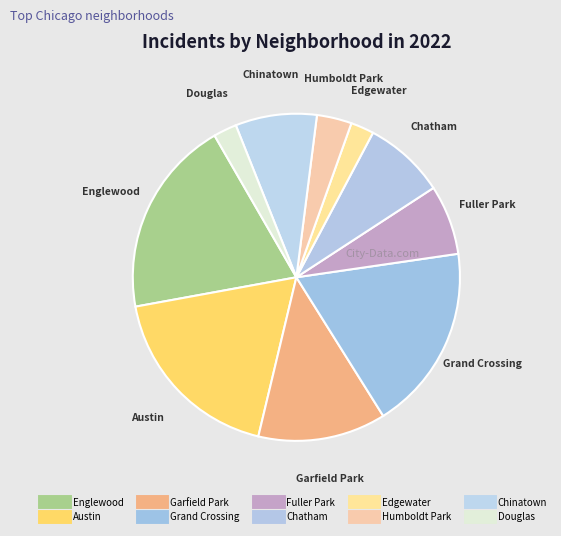

How many slices are in this pie chart?

10